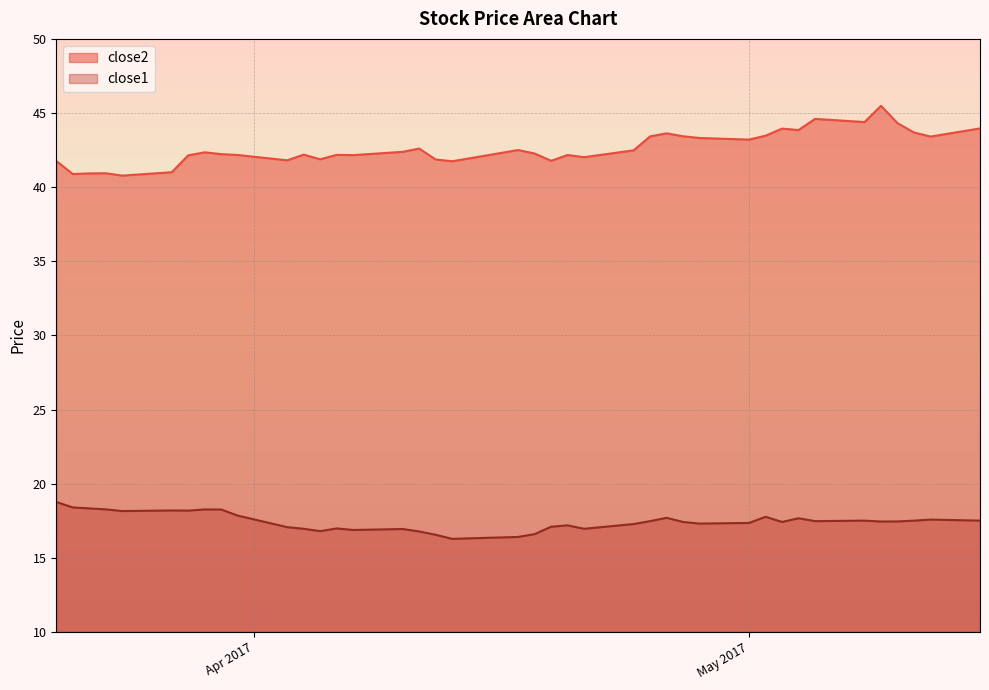

Between 2017-04-17 and 2017-04-18, which is larger?

2017-04-17